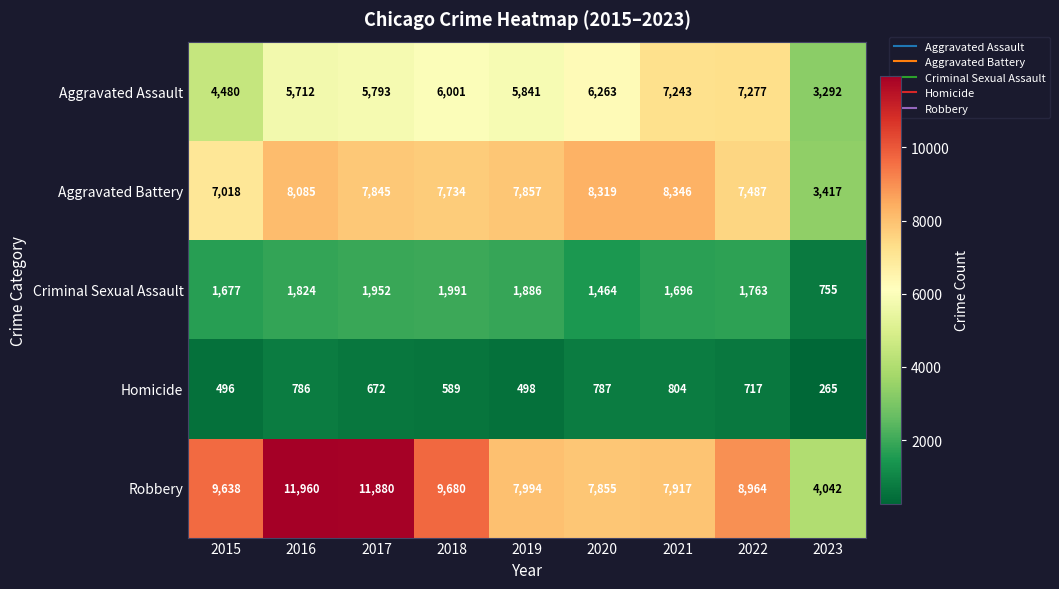

Count the number of categories in the chart.

9